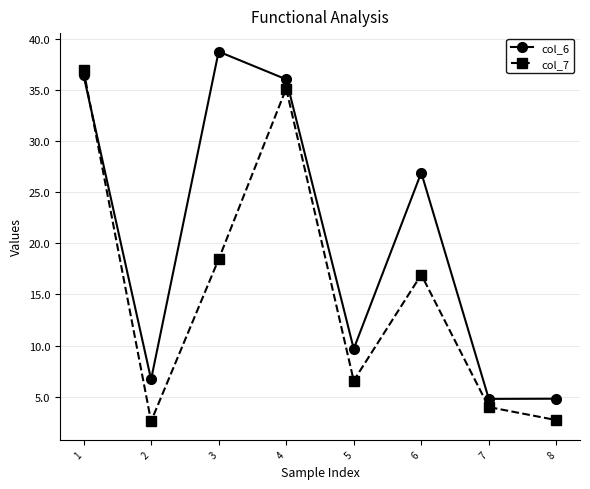

In col_7, how many points are higher than both neighbors (excluding endpoints)?

2